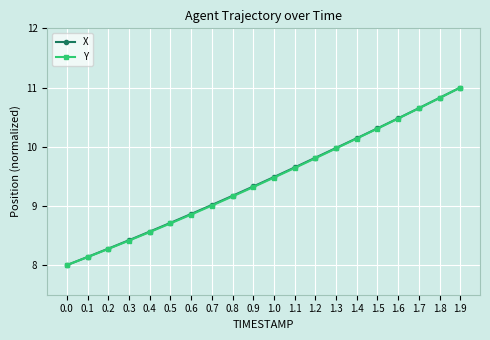

Read the X value at 1.3.

10.0